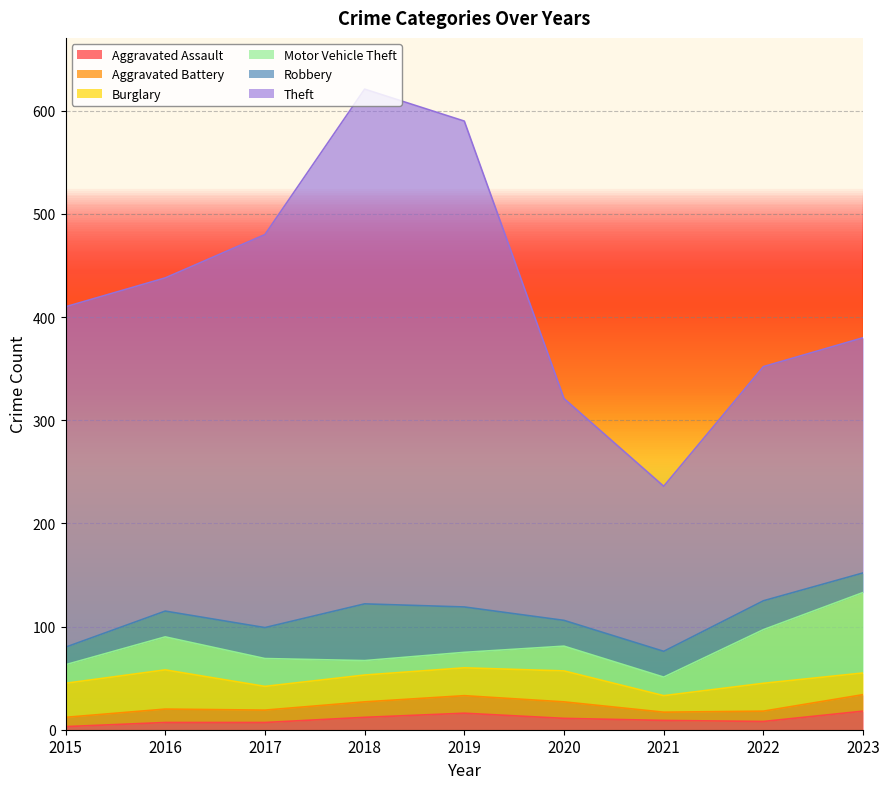

What is the difference between the highest and lowest values at 2017?

374